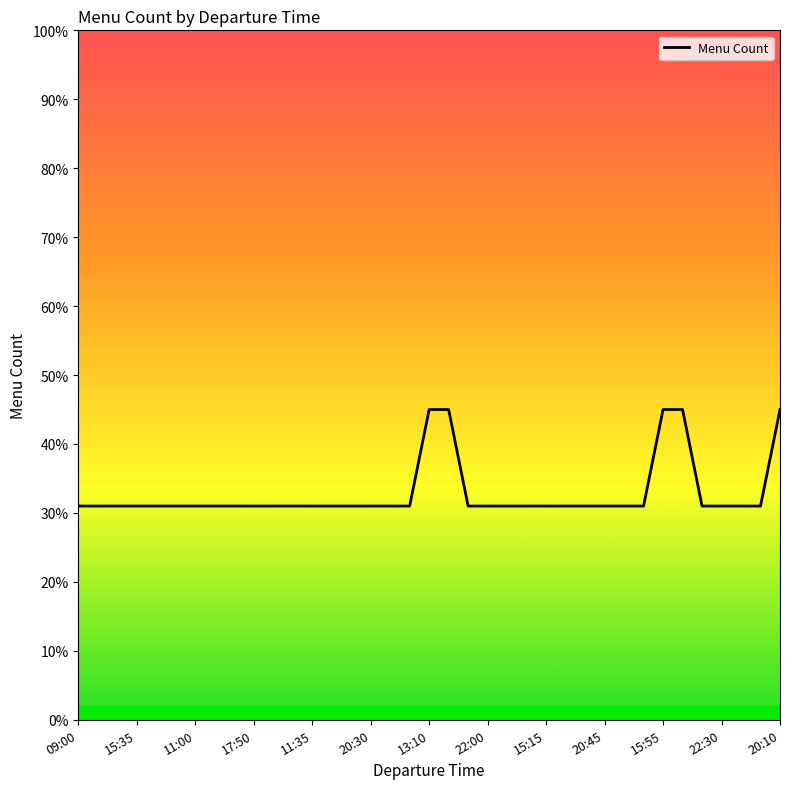

What is the value of the 32nd point from the left?

45